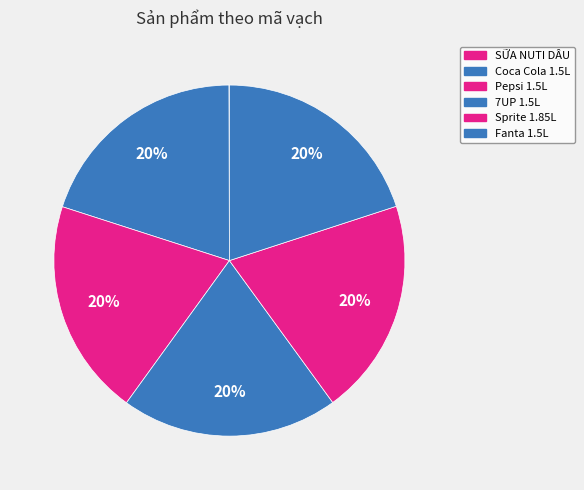

Is Fanta 1.5L the majority of the pie?

No